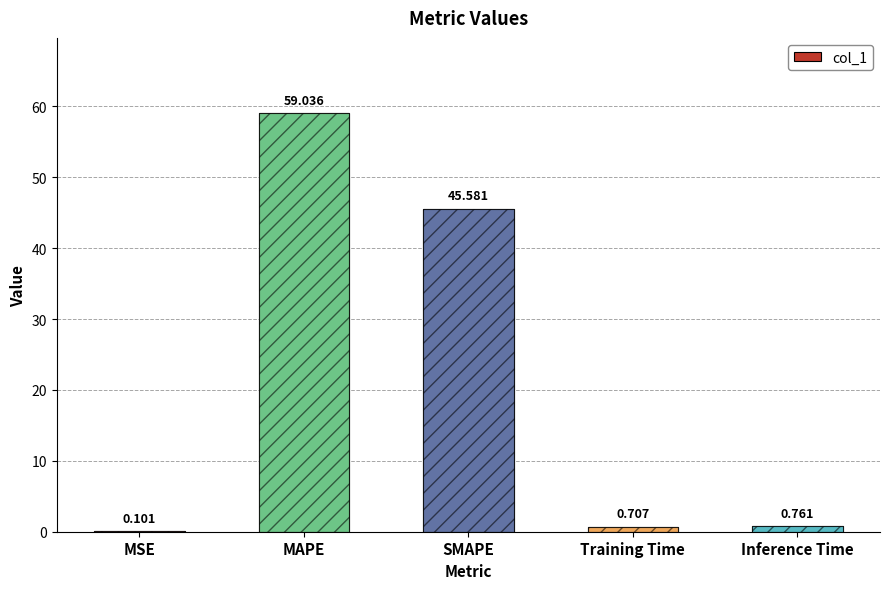

Reading right to left, what are all the values shown in this chart?

0.8	0.7	45.6	59.0	0.1